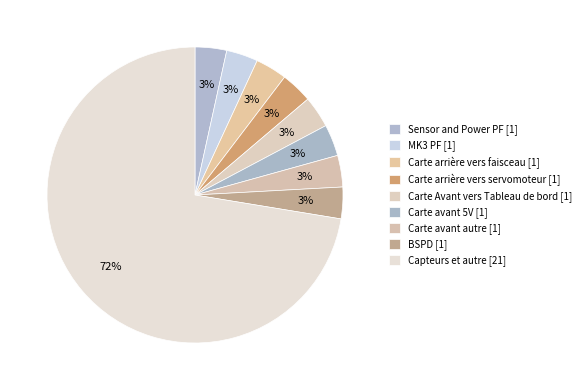

What percentage is NOT represented by Sensor and Power PF?

96.6%